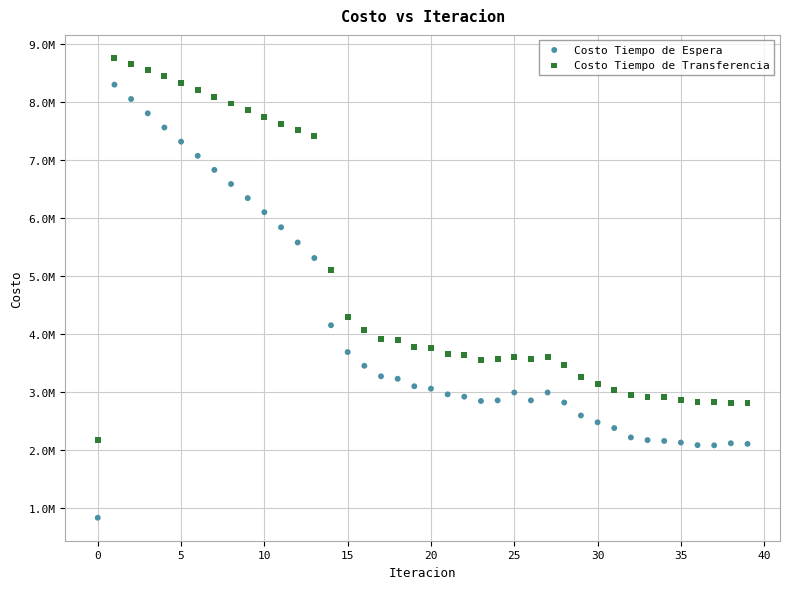

What are all the series names shown in the legend?

Costo Tiempo de Espera, Costo Tiempo de Transferencia